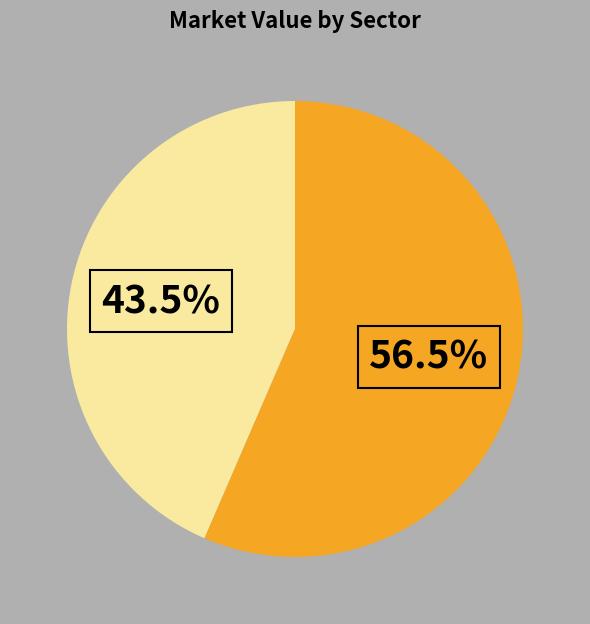

Is there a majority slice in this chart?

Yes